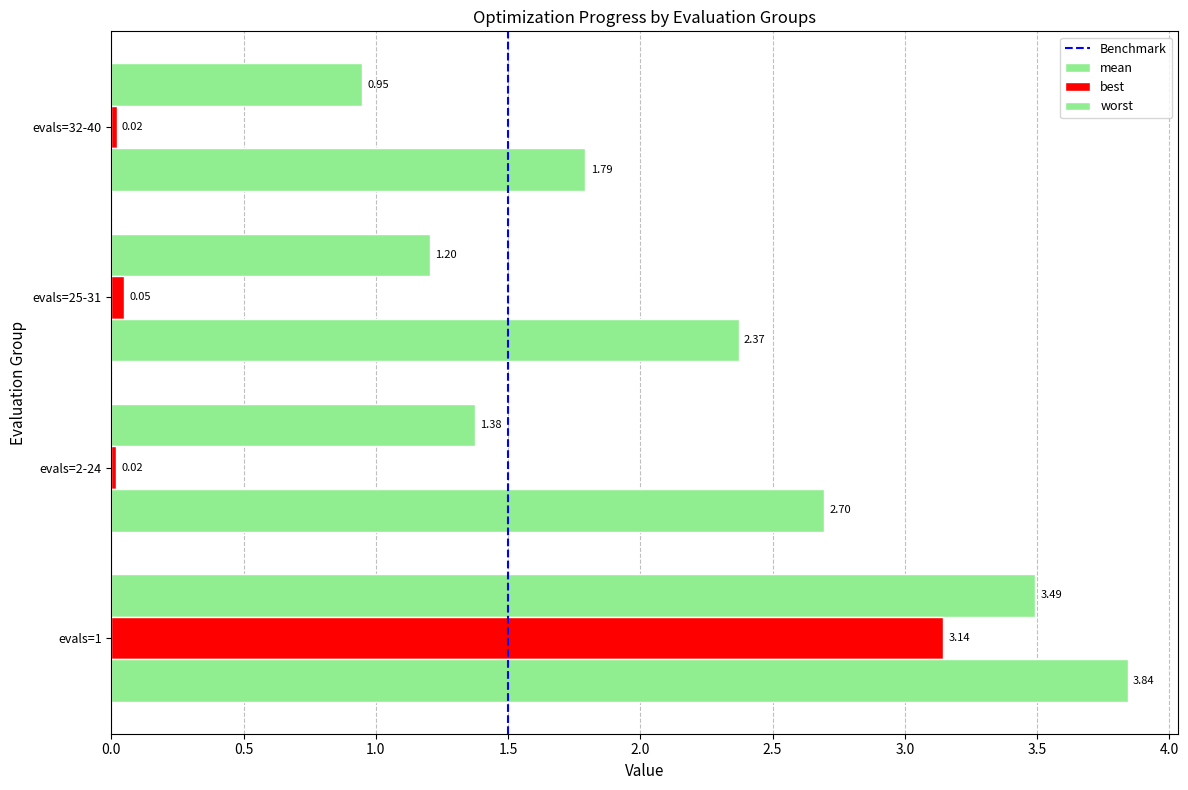

Reading left to right, list all the values displayed in this chart.

mean: evals=1=3.5	evals=2-24=1.4	evals=25-31=1.2	evals=32-40=0.9
best: evals=1=3.1	evals=2-24=0.0	evals=25-31=0.0	evals=32-40=0.0
worst: evals=1=3.8	evals=2-24=2.7	evals=25-31=2.4	evals=32-40=1.8